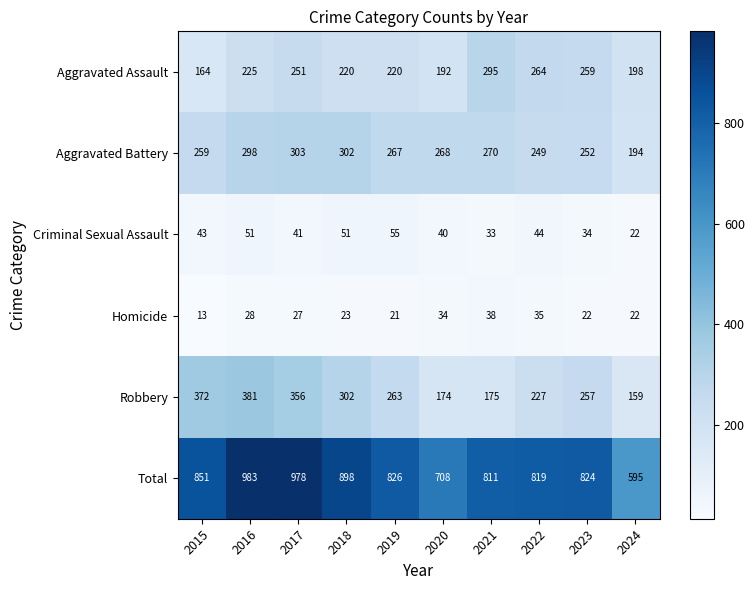

The Aggravated Assault series shows 311 at 2020. True or false?

False